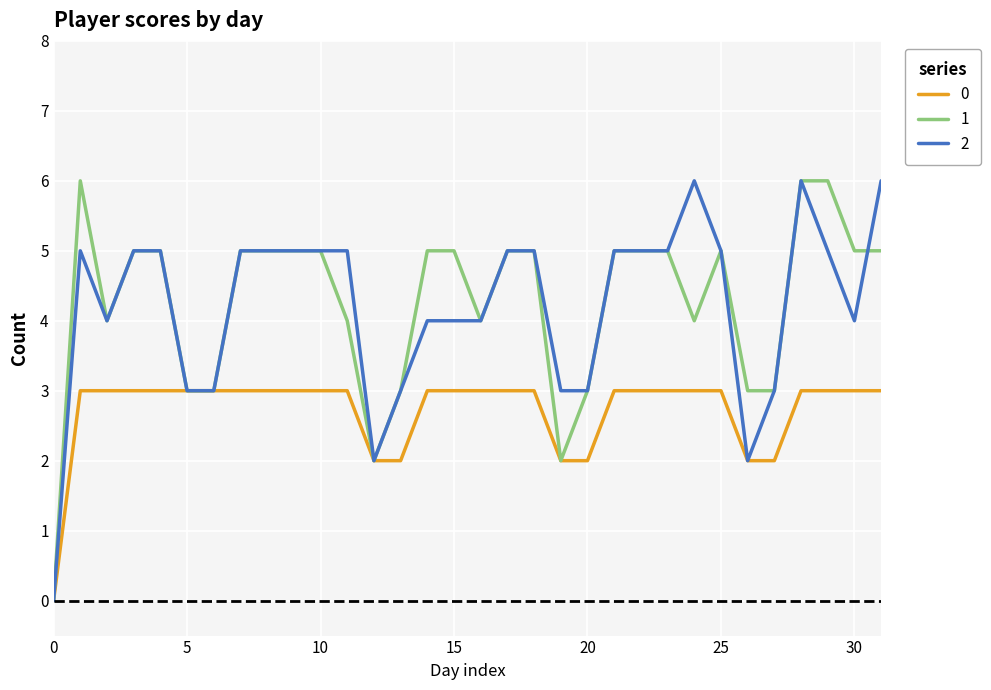

What is the maximum value for 1?

6